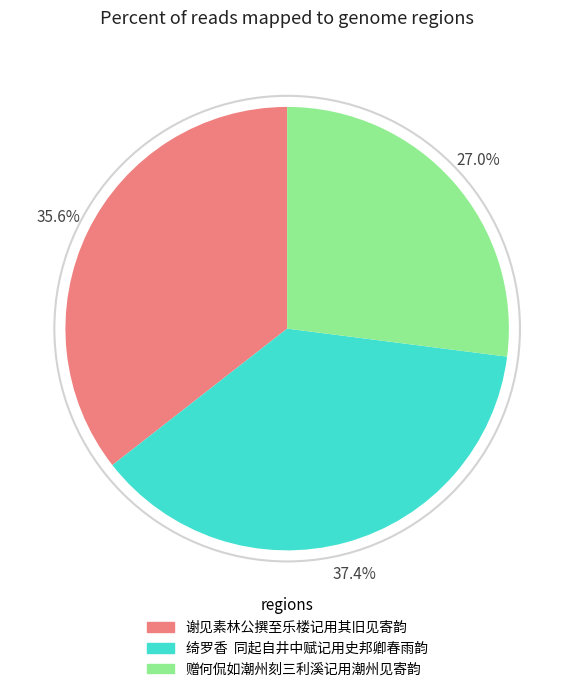

To the nearest percent, what is the difference between the largest and smallest slice percentages?

10%